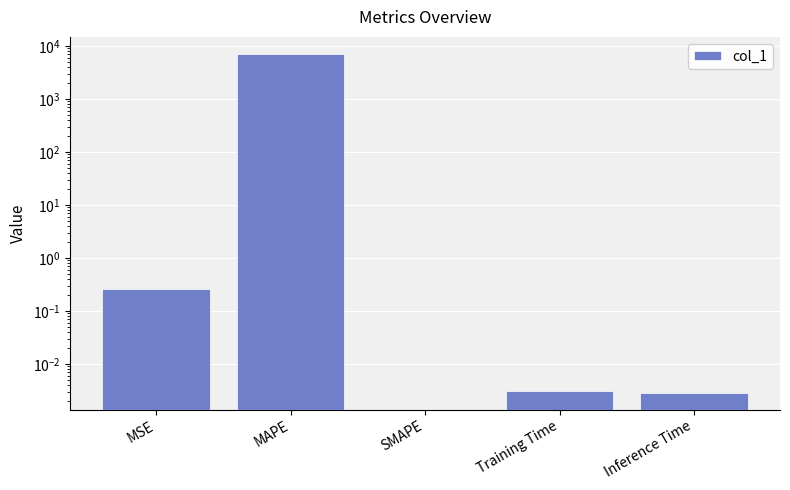

Is it true that the value at SMAPE is -2842.9?

False